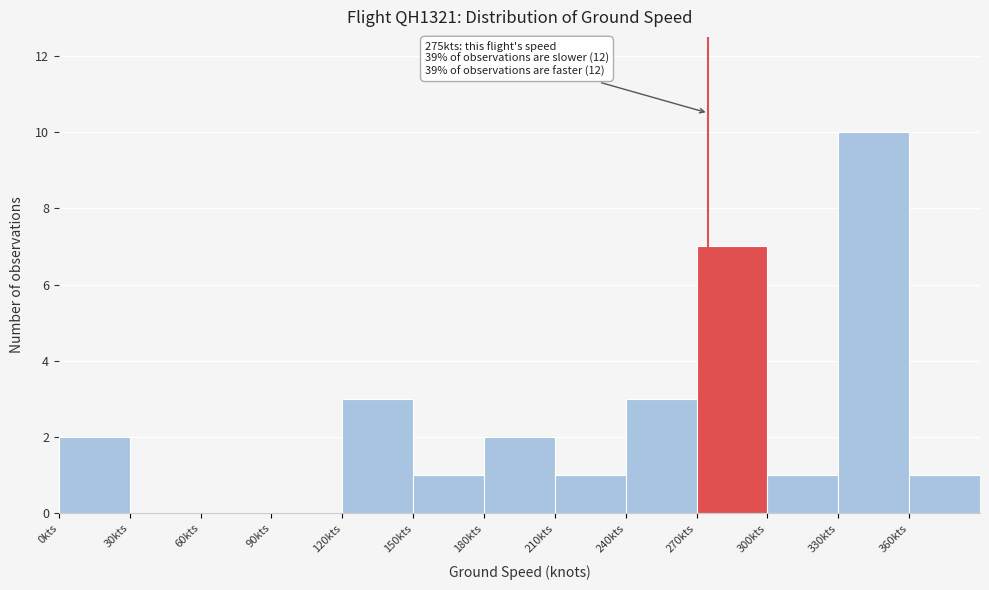

Over which range of the x-axis is the bar tallest?

330 to 360